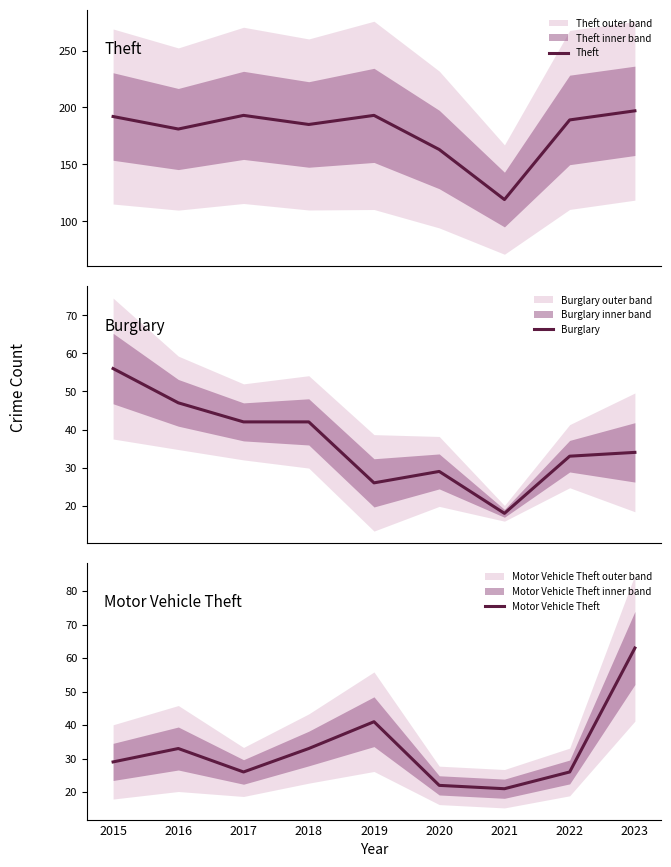

Which series has the largest total across all categories?

Theft